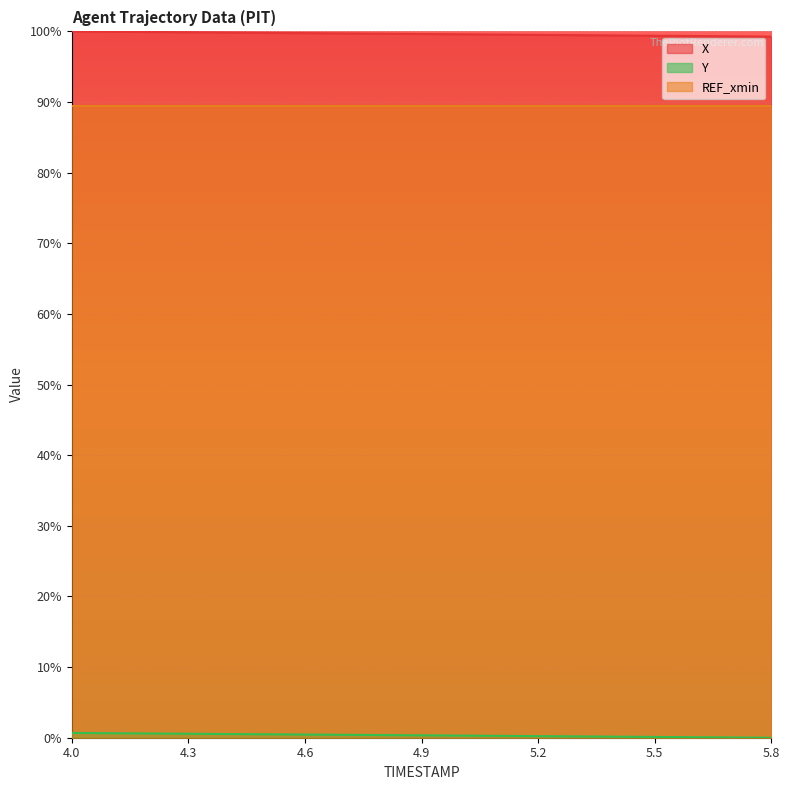

How many data points in Y are above 0?

18